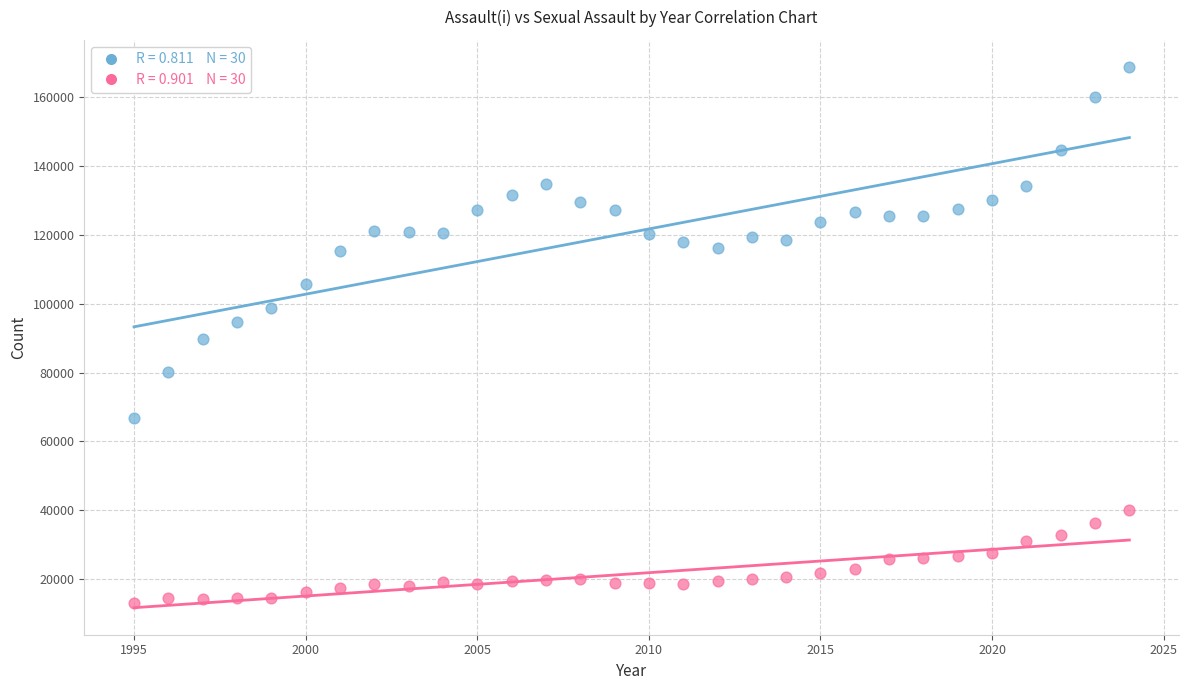

Across all data points, what is the range of X values (max minus min)?

29